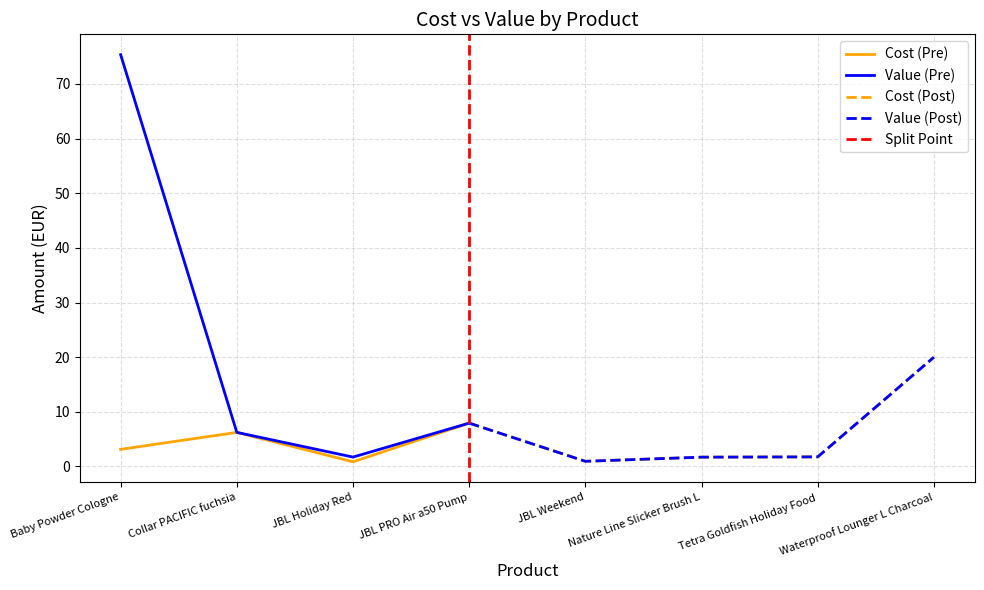

List the labels in order of Value value, smallest first.

JBL Weekend, Nature Line Slicker Brush L, JBL Holiday Red, Tetra Goldfish Holiday Food, Collar PACIFIC fuchsia, JBL PRO Air a50 Pump, Waterproof Lounger L Charcoal, Baby Powder Cologne